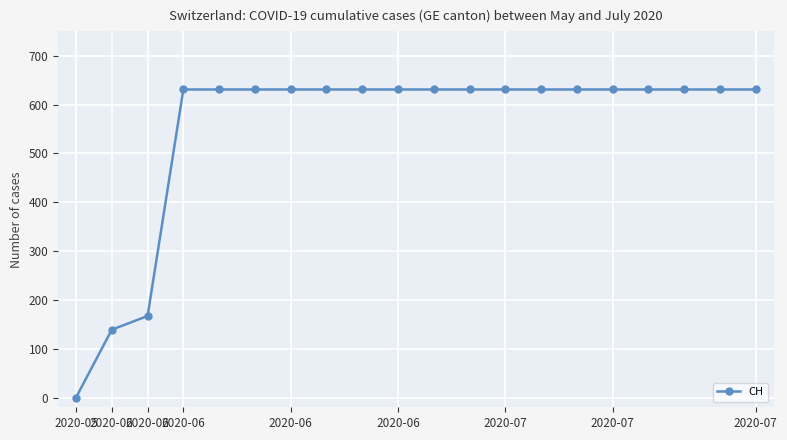

What is the maximum value shown in the chart?

631